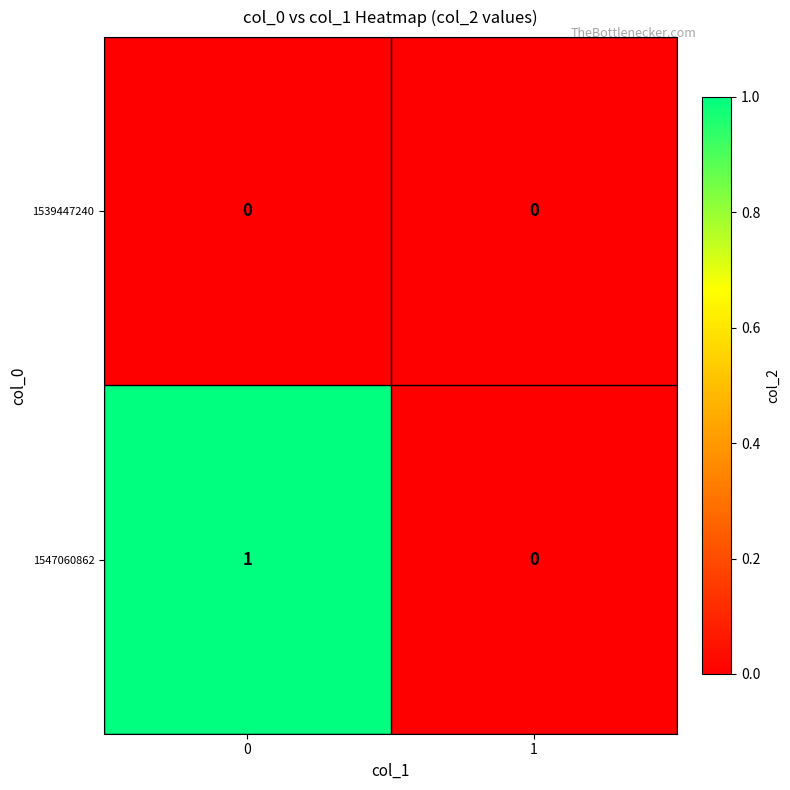

Count the number of data series in this chart.

2